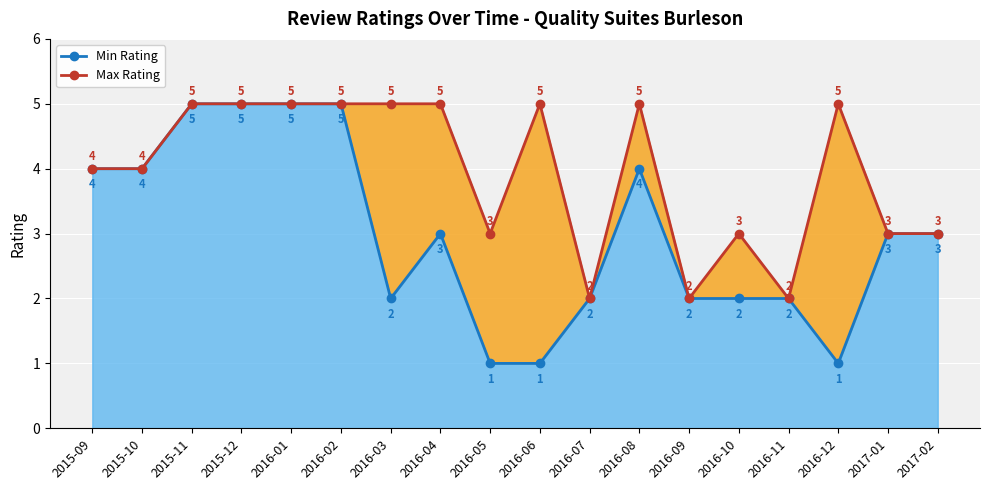

List the series in order of their overall mean, lowest first.

Min Rating, Max Rating